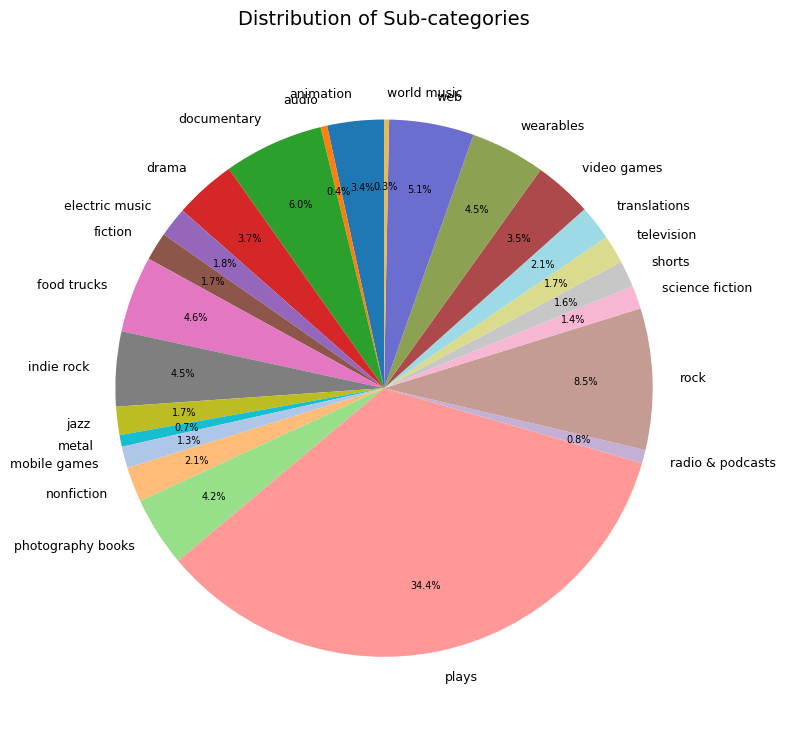

How many slices are in this pie chart?

24